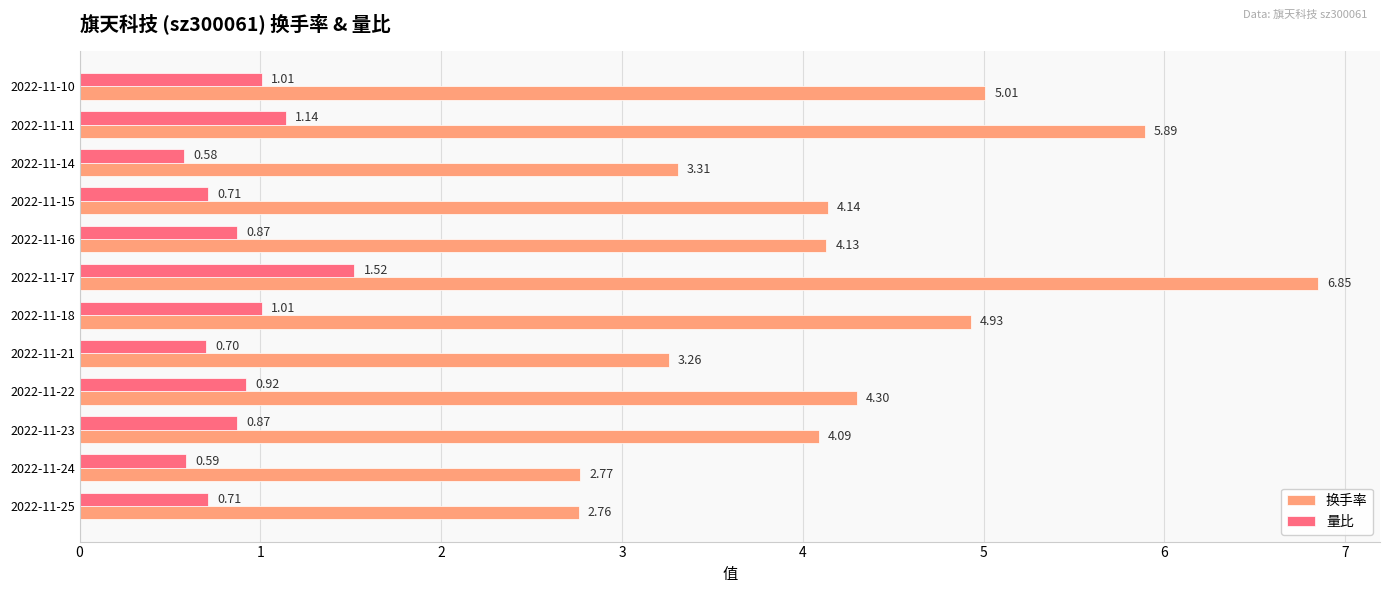

List the series in order of their peak value, lowest first.

量比, 换手率